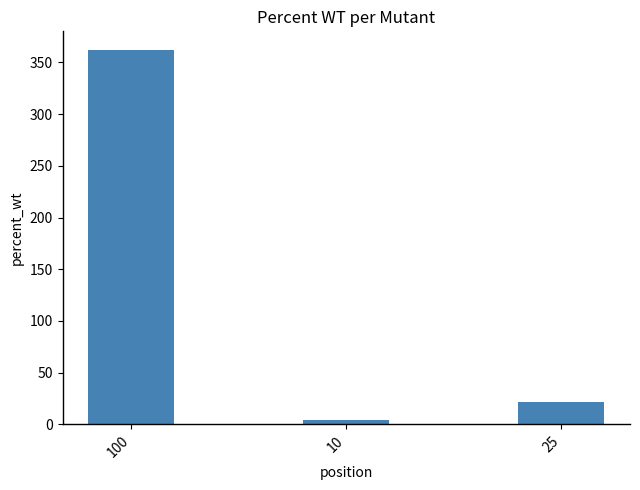

Rank the categories by value from lowest to highest.

10, 25, 100